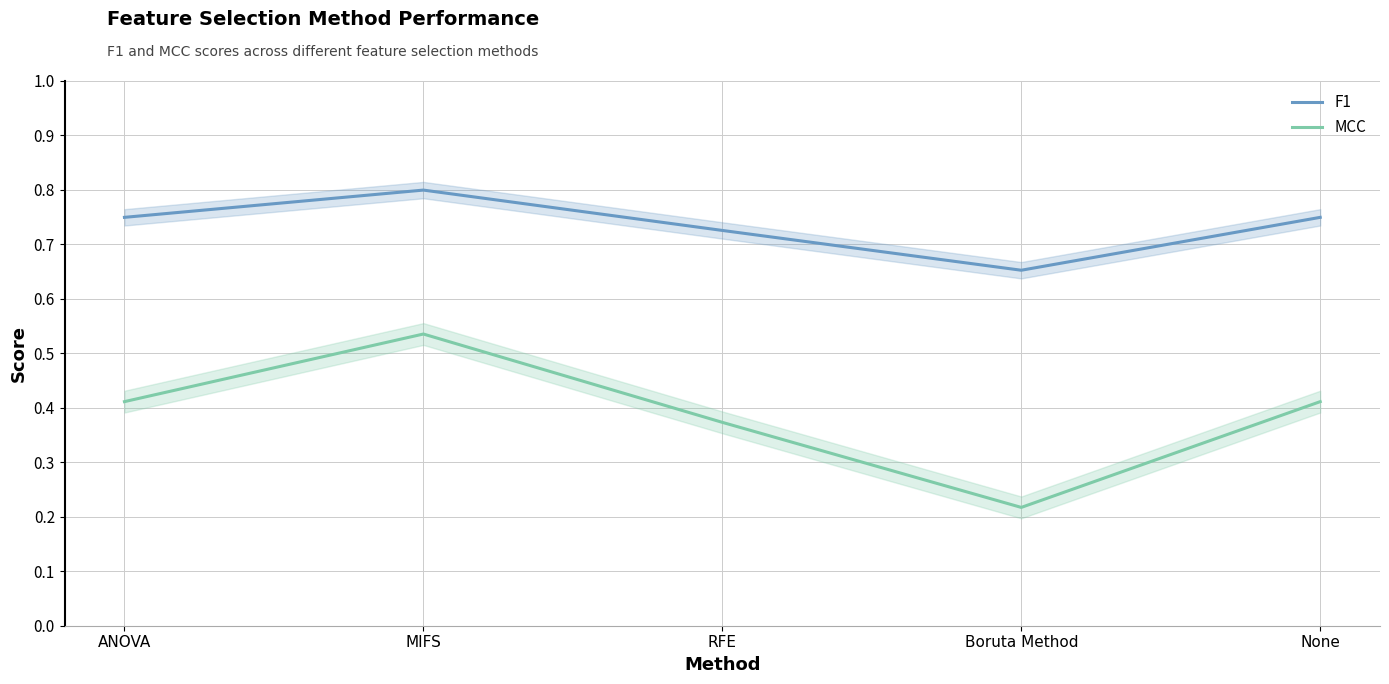

How many interior local peaks does the MCC series have?

1